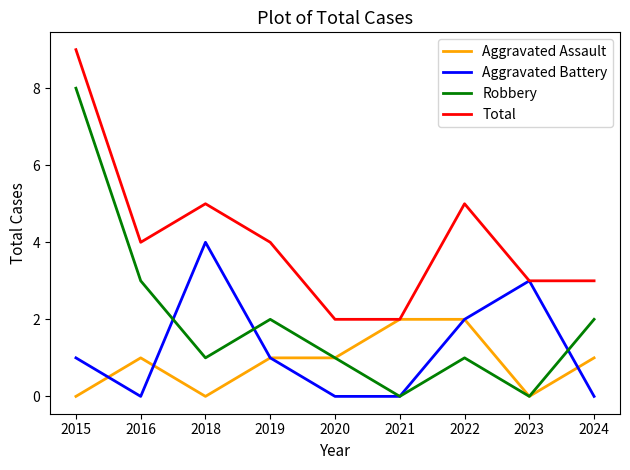

Is the value of Robbery at 2024 greater than the value of Aggravated Battery at 2023?

No